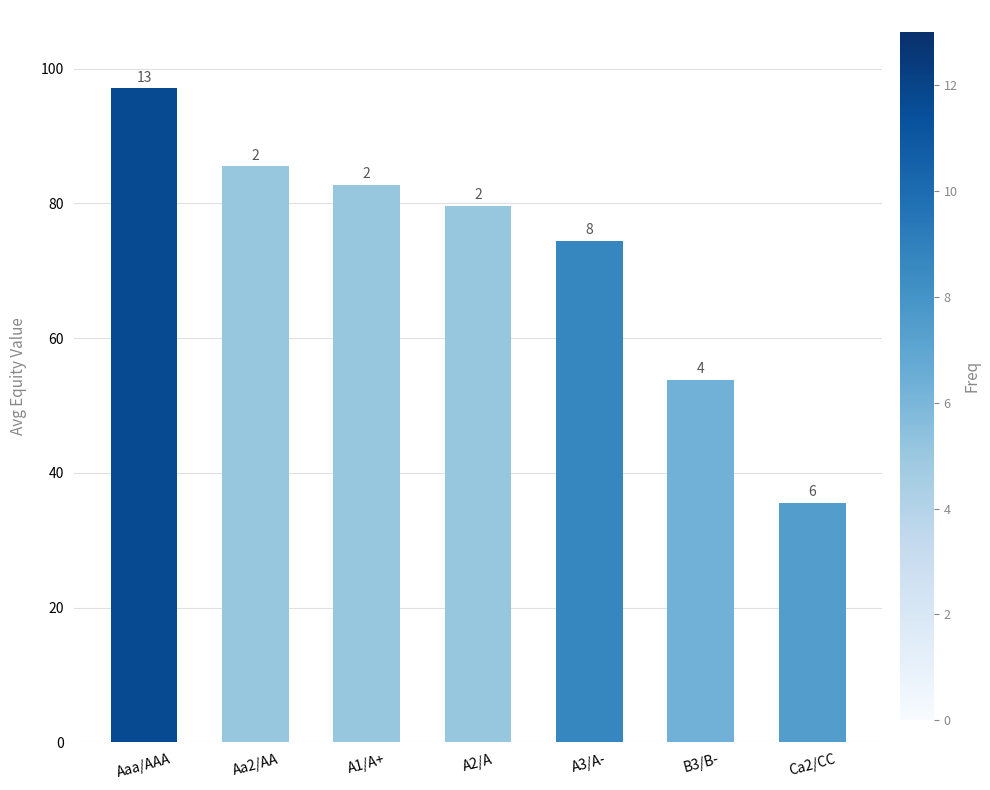

Does the chart contain stacked bars?

No